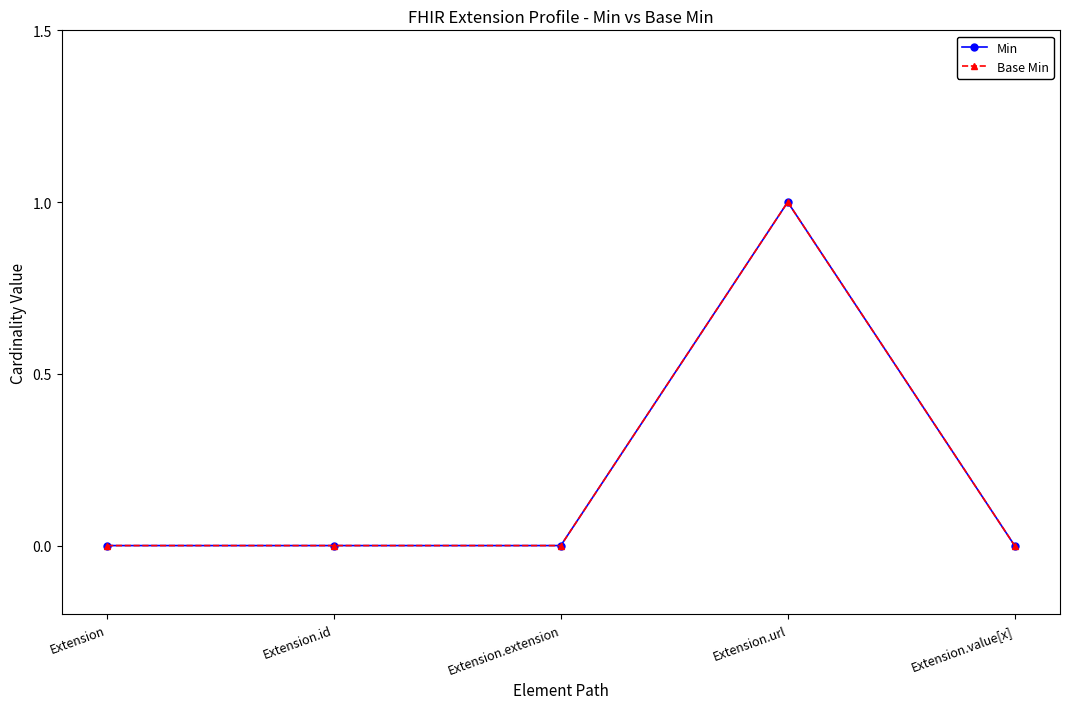

Is the value of Base Min at Extension greater than the value of Min at Extension.value[x]?

No